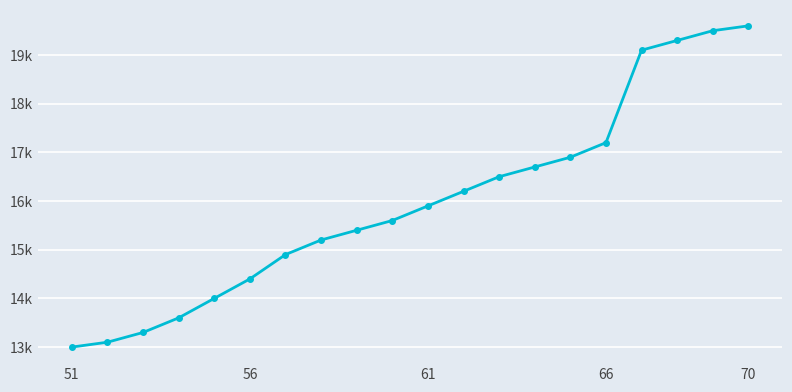

Reading right to left, what are all the values shown in this chart?

19600	19500	19300	19100	17200	16900	16700	16500	16200	15900	15600	15400	15200	14900	14400	14000	13600	13300	13100	13000